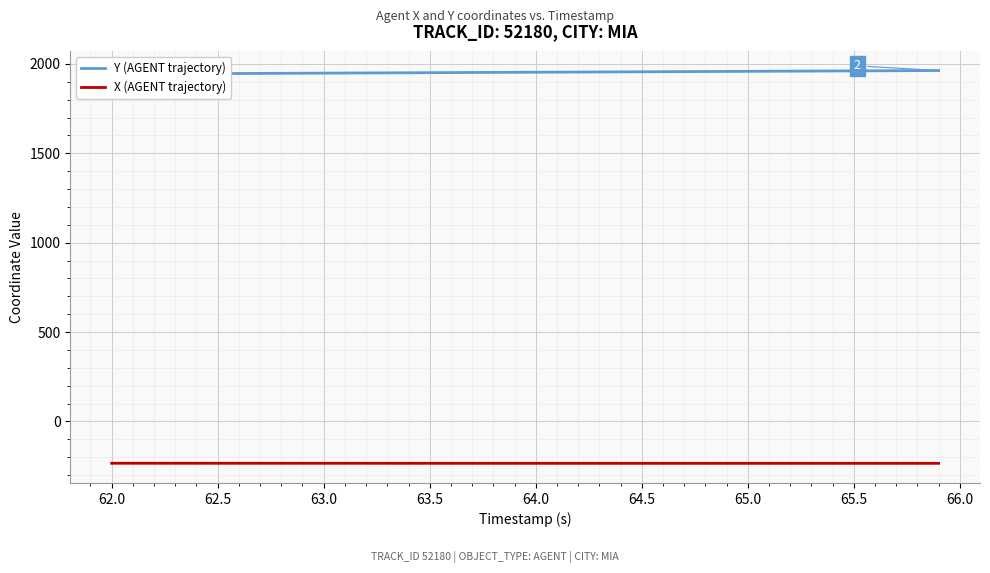

What is the maximum value for X (AGENT trajectory)?

-234.2